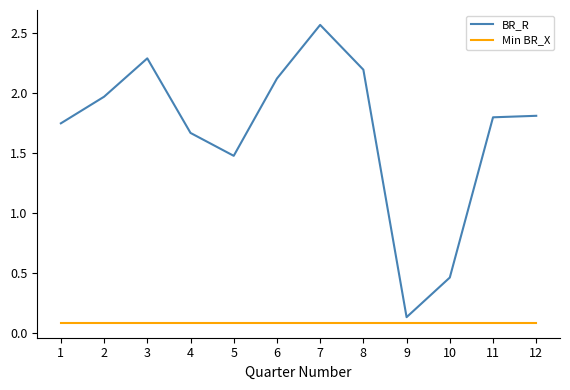

Is the value of BR_R at 12 greater than the value of Min BR_X at 12?

Yes